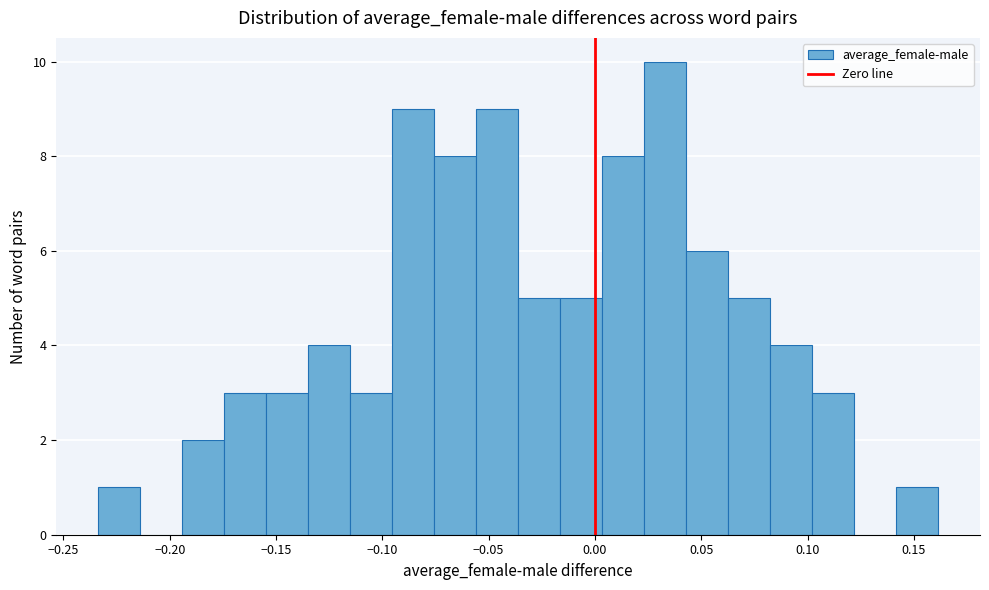

Around what value on the x-axis is the tallest bar? Give the approximate position of its centre, as read against the axis.

0.035